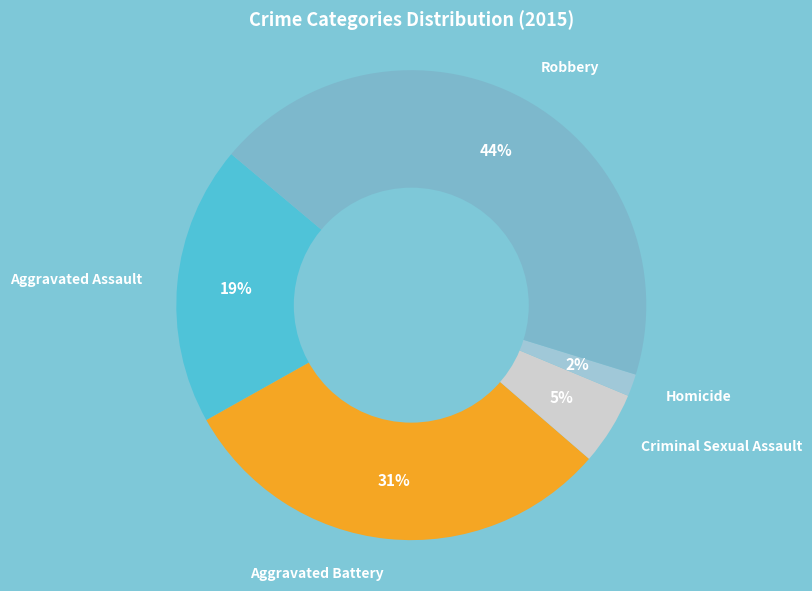

Combined, do Homicide and Robbery account for over 50%?

No